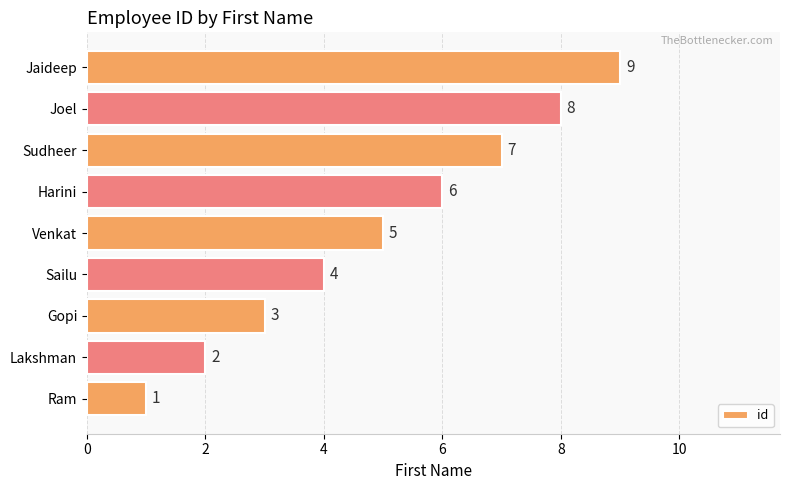

What value does the data have at Sailu?

4